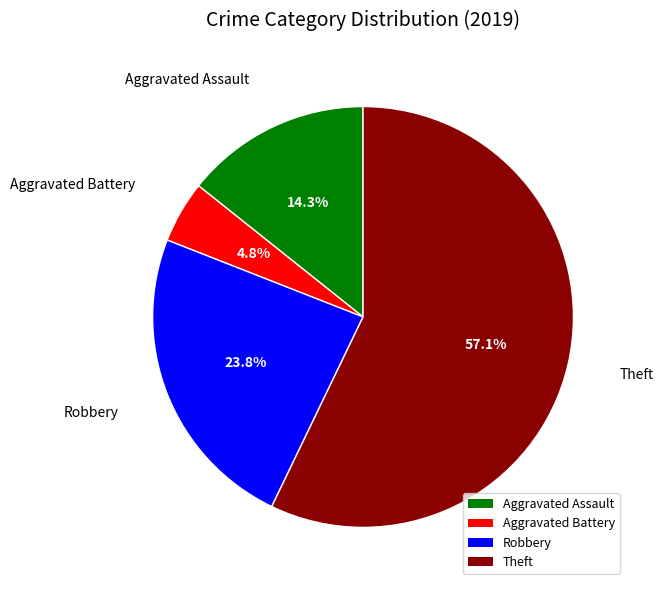

Is Theft the majority of the pie?

Yes